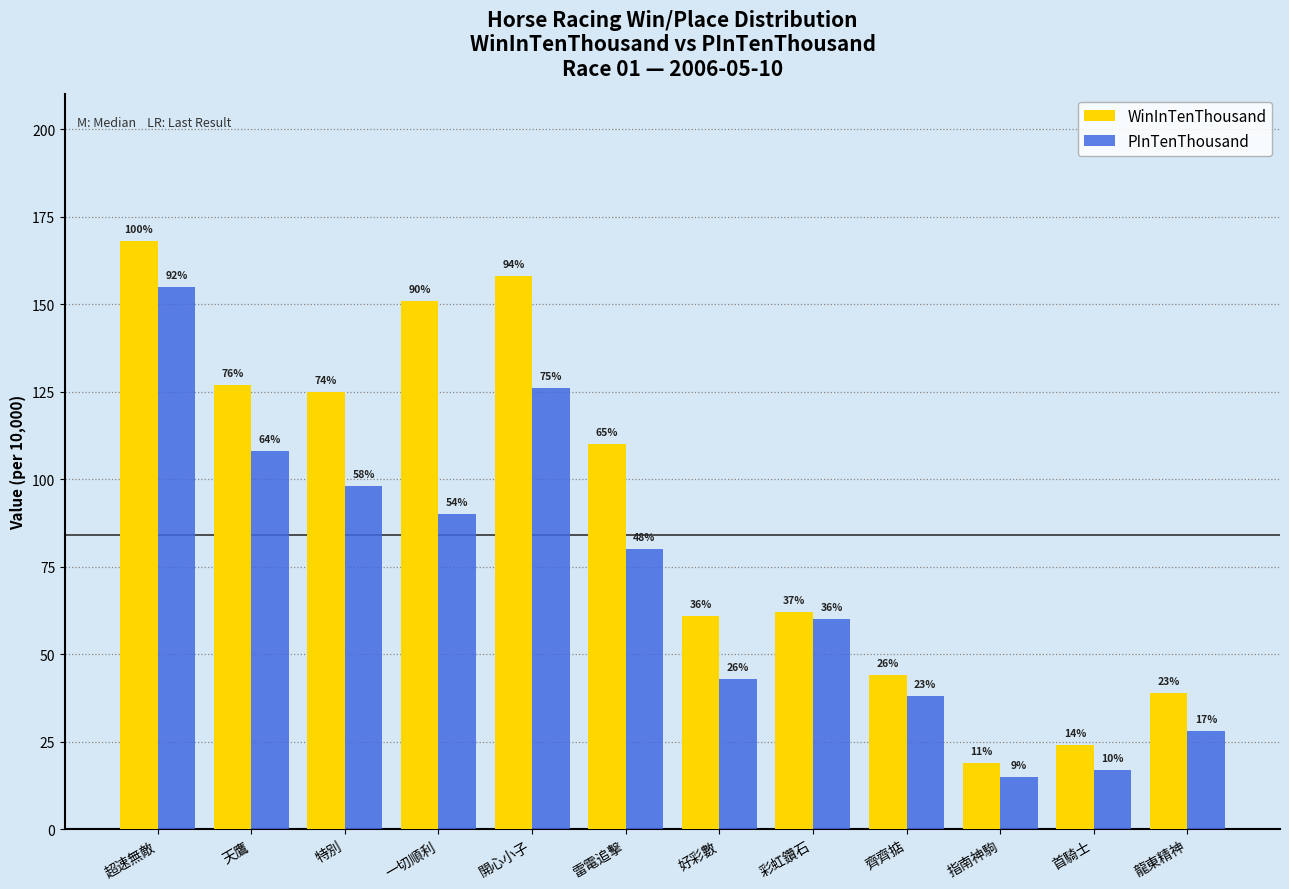

How many bars are there in each group?

2